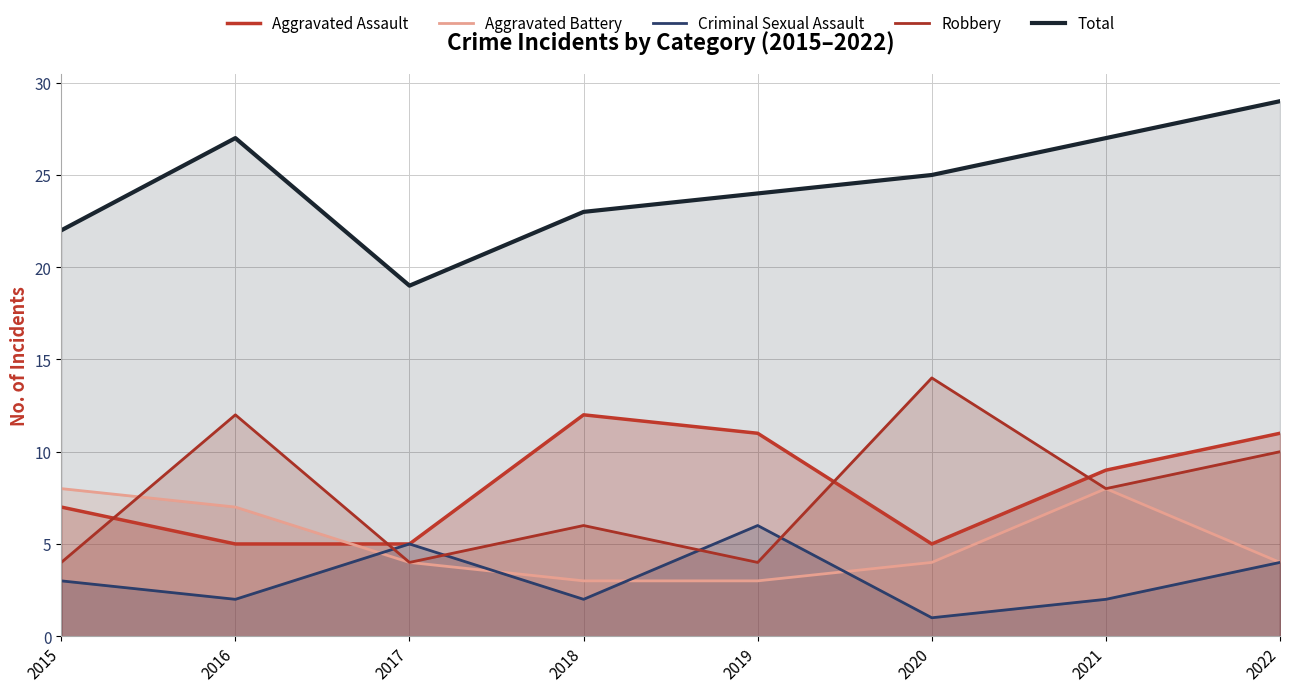

In Criminal Sexual Assault, how many points are lower than both neighbors (excluding endpoints)?

3